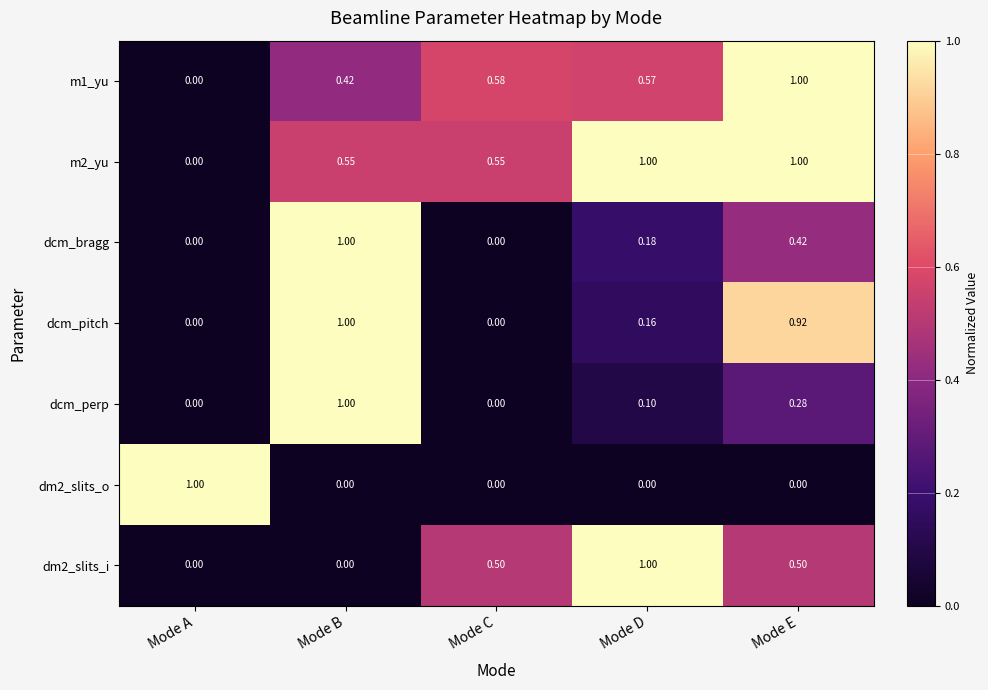

Which series has the largest total across all categories?

m2_yu